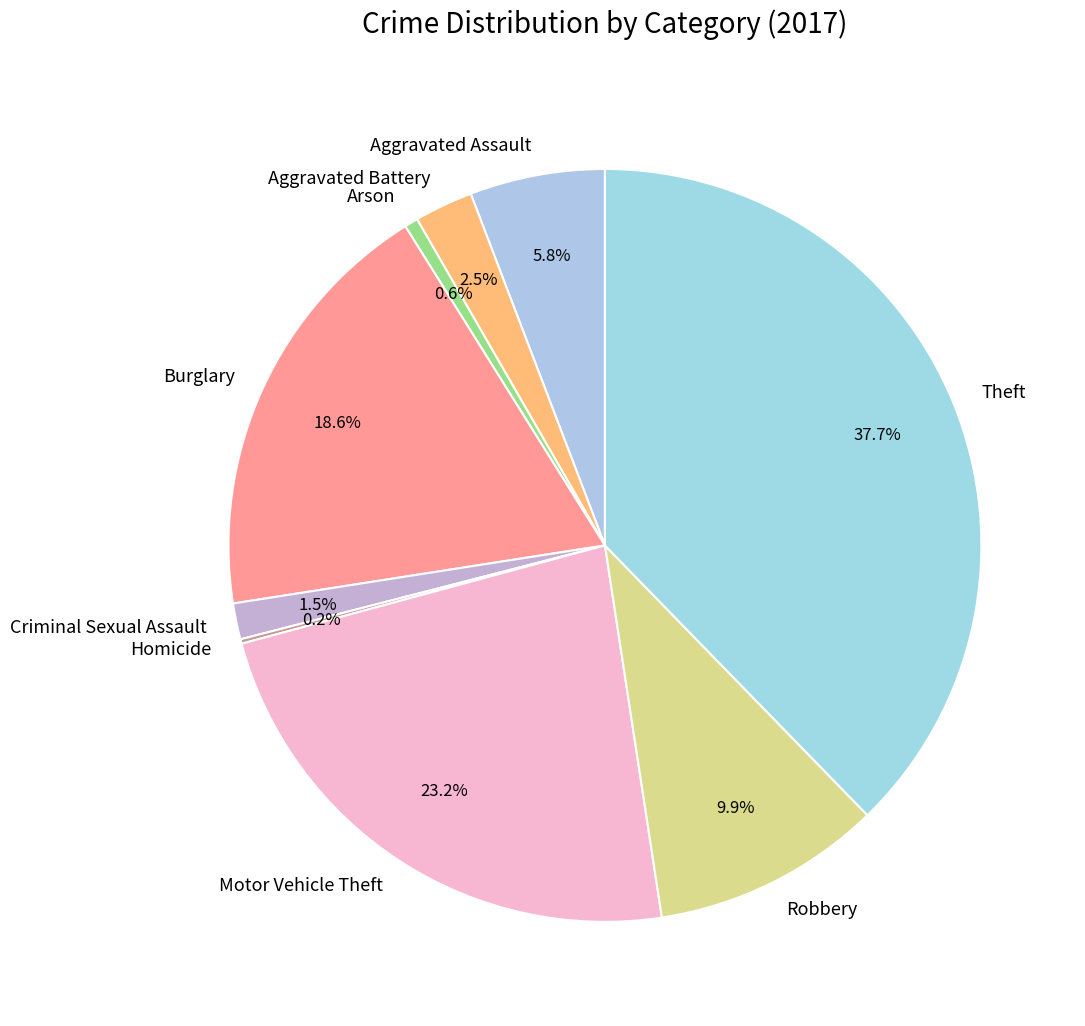

What is the total percentage of Motor Vehicle Theft and Arson?

23.8%